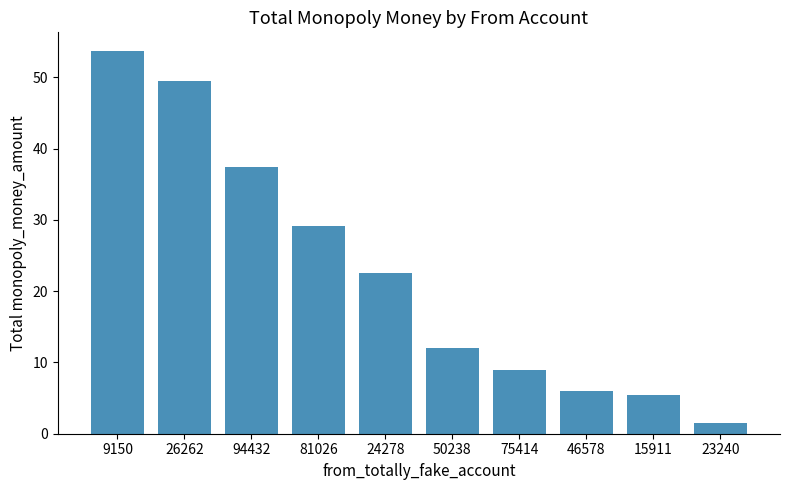

What is the sum of the values at 15911 and 75414?

14.5